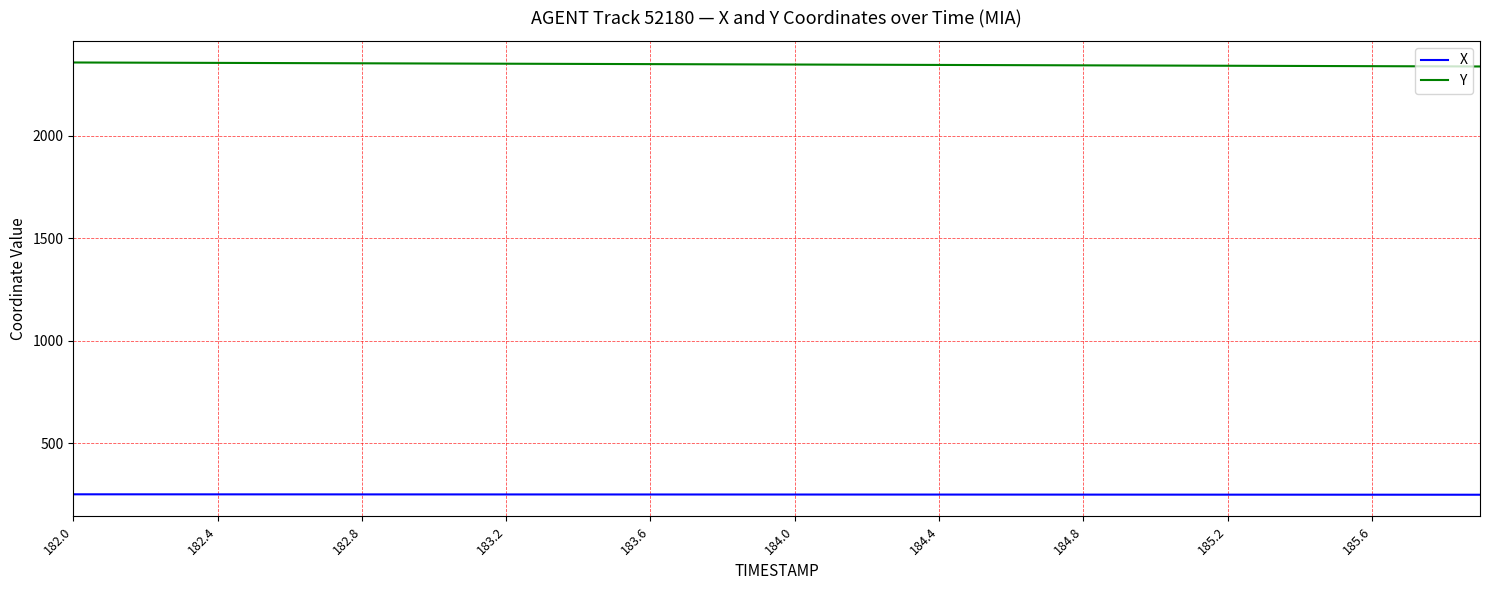

Rank the series by their average value, from highest to lowest.

Y, X